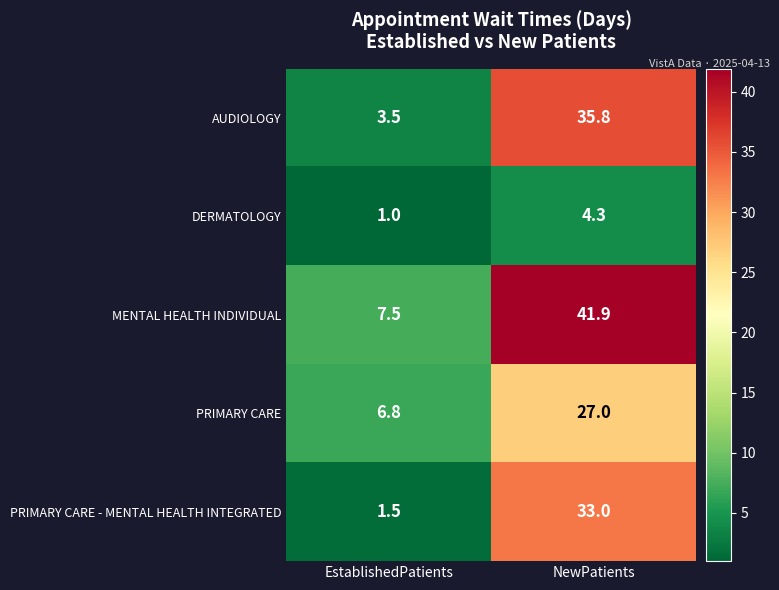

Rank the series by their maximum value, from lowest to highest.

DERMATOLOGY, PRIMARY CARE, PRIMARY CARE - MENTAL HEALTH INTEGRATED, AUDIOLOGY, MENTAL HEALTH INDIVIDUAL